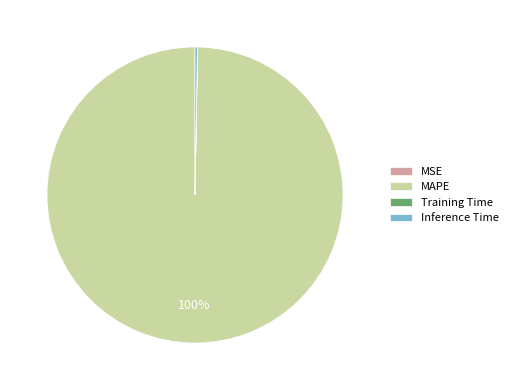

To the nearest percent, what is the difference between the largest and smallest slice percentages?

100%